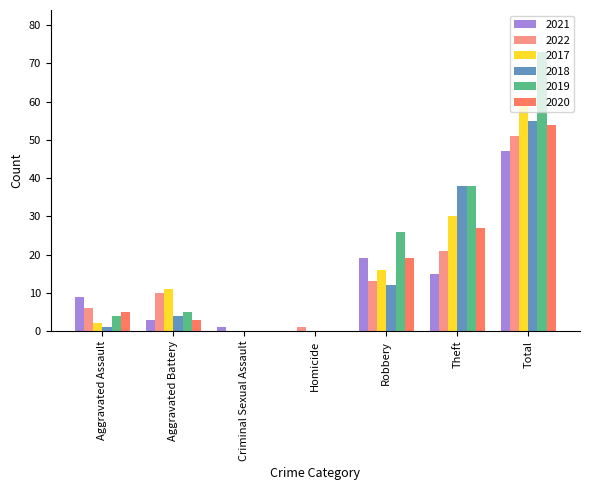

What is the sum of all 2017 values?

118